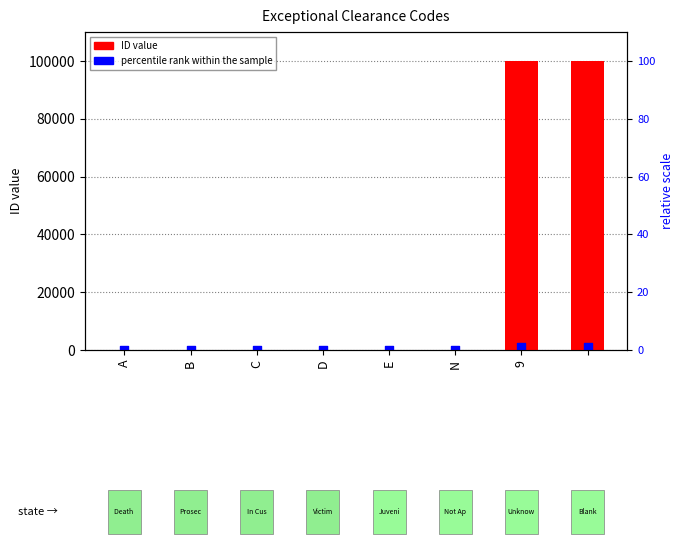

Which series contains the lowest Y value?

percentile rank within the sample